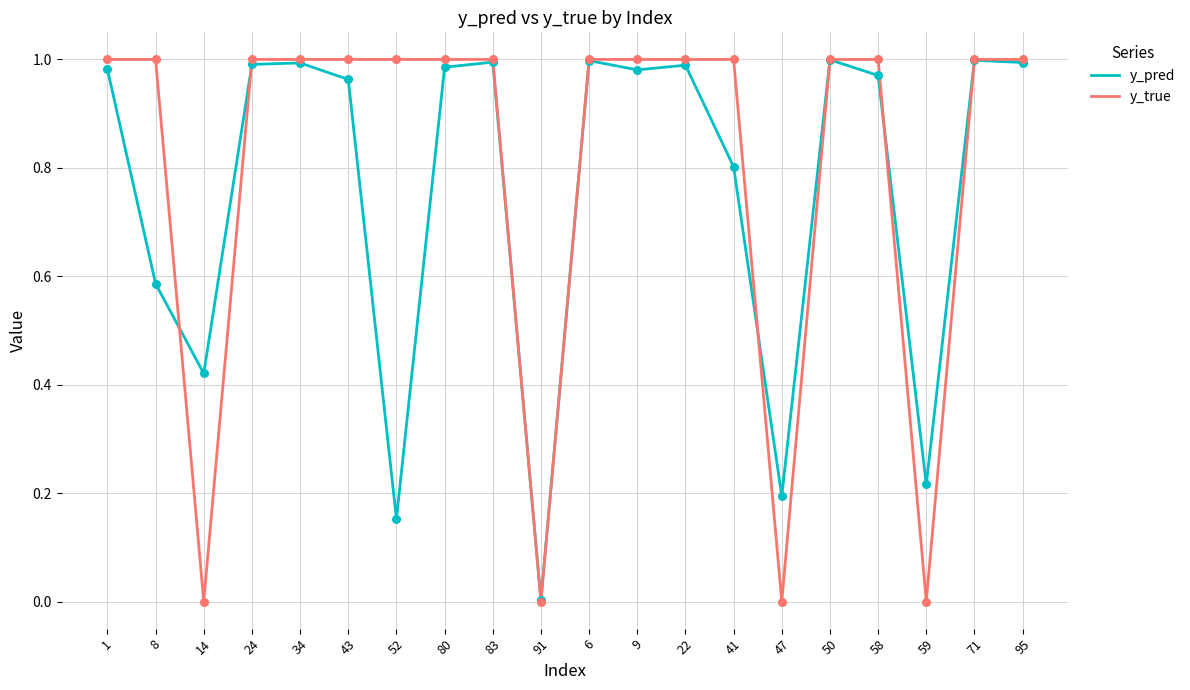

Which series changed the most between 52 and 71?

y_pred